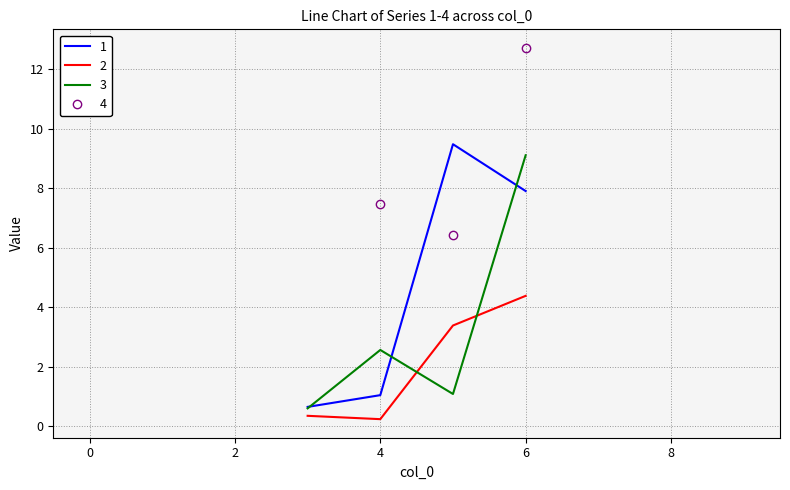

Rank the series by their maximum value, from highest to lowest.

4, 1, 3, 2